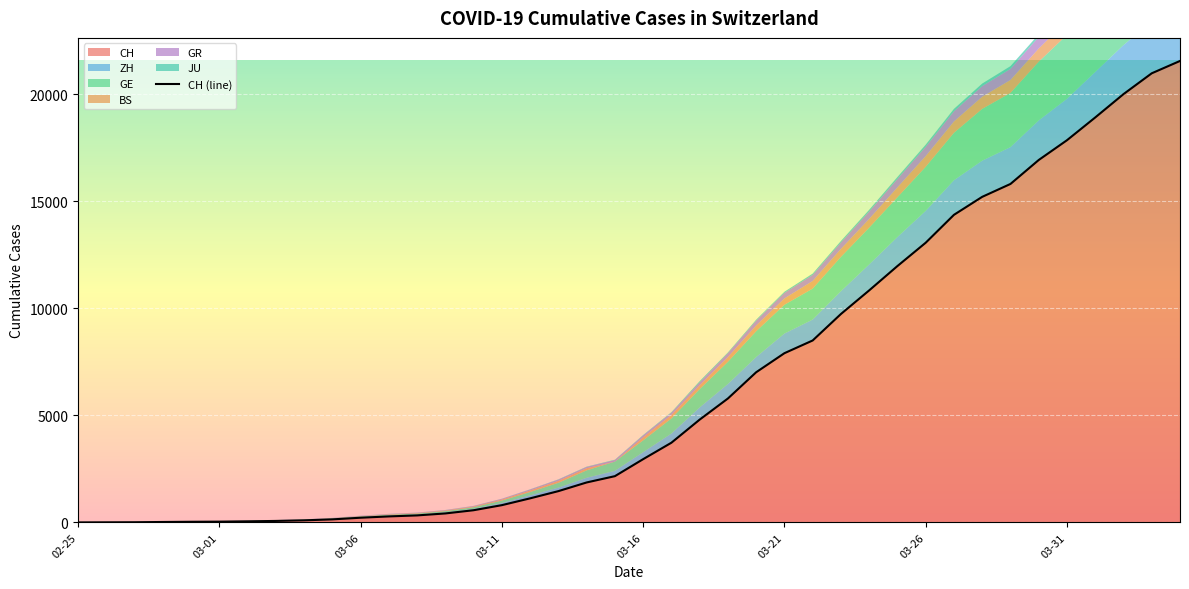

Reading left to right, what are all the values shown in this chart?

CH: 0	4	8	20	30	36	50	69	97	142	219	280	327	419	569	806	1124	1461	1866	2160	2954	3722	4801	5788	7014	7904	8498	9735	10838	11975	13064	14367	15207	15809	16928	17852	18915	20005	20978	21554
ZH: 0	0	0	2	6	7	10	13	15	23	29	34	40	49	62	101	140	163	218	250	326	429	568	679	711	919	978	1067	1213	1357	1489	1616	1690	1722	1848	1936	2125	2289	2417	2450
GE: 0	1	1	5	9	10	11	14	16	20	30	43	45	60	79	113	154	225	347	430	551	705	857	1035	1204	1342	1445	1600	1717	1856	2057	2215	2419	2530	2743	2984	3160	3445	3650	3788
BS: 0	0	1	1	1	1	1	3	3	8	15	21	24	28	33	49	73	92	100	0	143	164	181	220	270	297	356	374	410	462	501	530	569	605	617	653	687	714	754	767
GR: 0	2	2	6	6	6	9	9	12	14	16	17	18	18	22	31	43	53	56	71	84	101	128	182	226	258	284	300	343	393	433	474	495	519	535	547	592	622	649	657
JU: 0	0	1	1	1	1	1	2	2	4	4	5	5	7	7	7	12	17	18	19	25	29	61	36	44	54	61	69	82	92	100	114	119	127	128	140	145	149	149	154